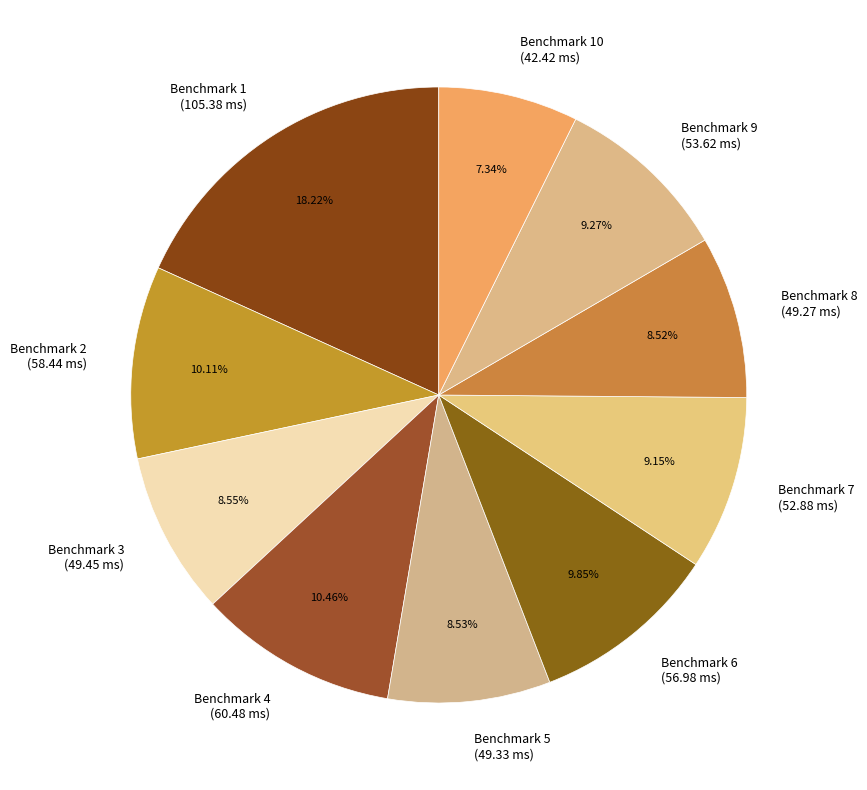

Which category has the smallest portion of the pie?

Benchmark 10 (42.42 ms)